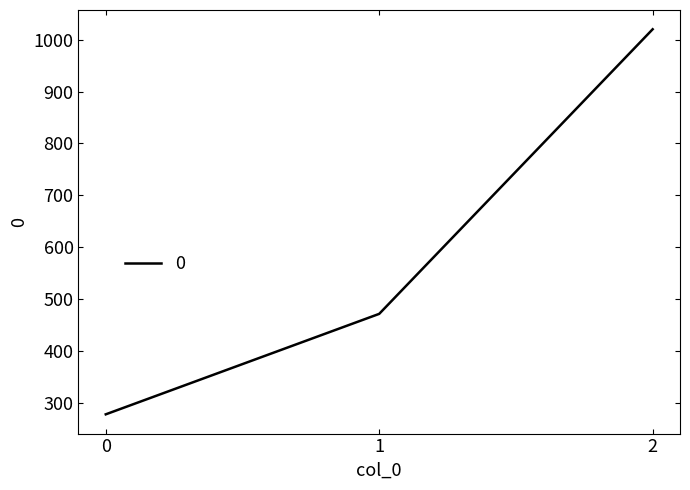

How many categories are shown in the chart?

3